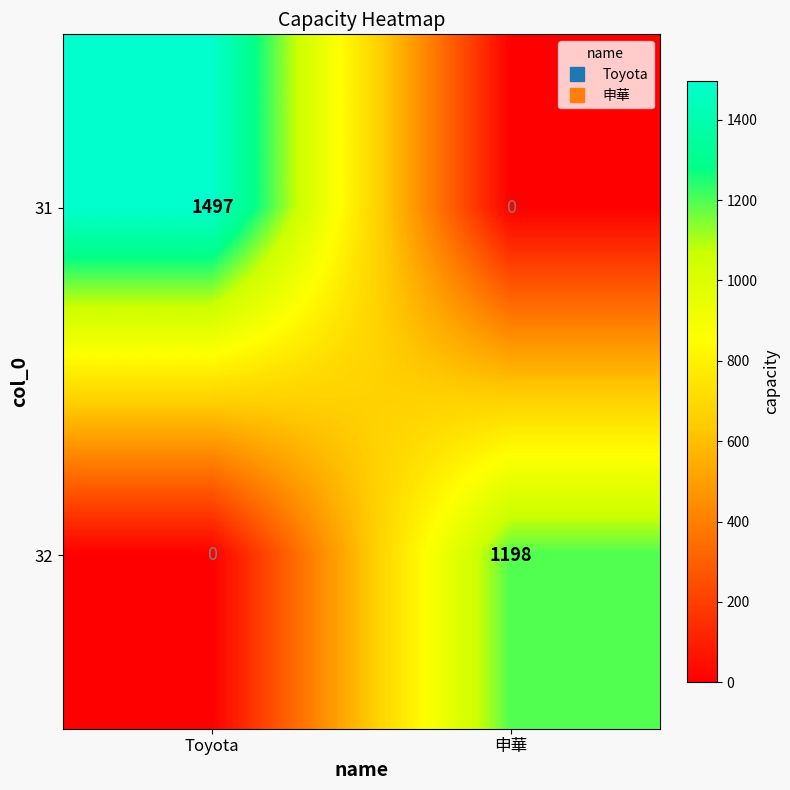

Which category has the highest value in the 31 series?

Toyota